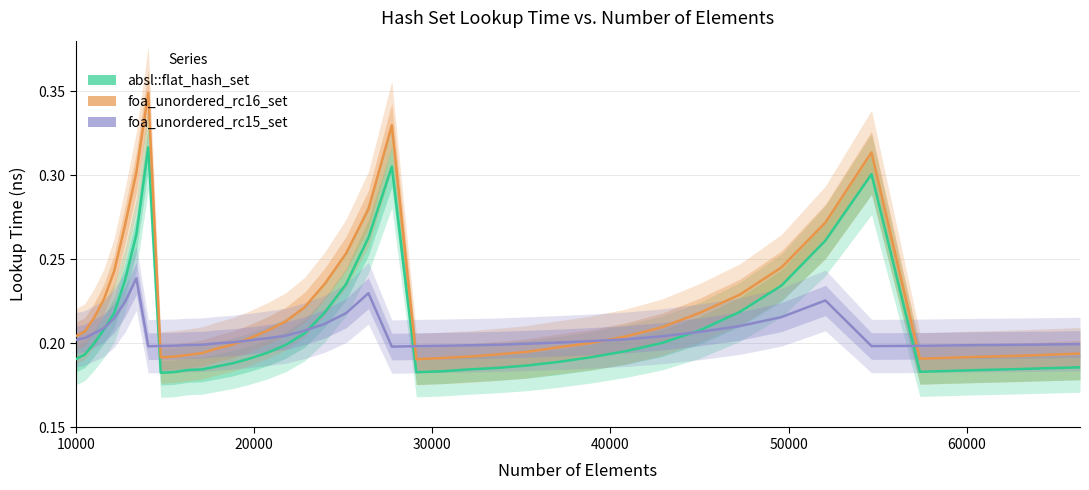

Which series has the largest total across all categories?

foa_unordered_rc16_set